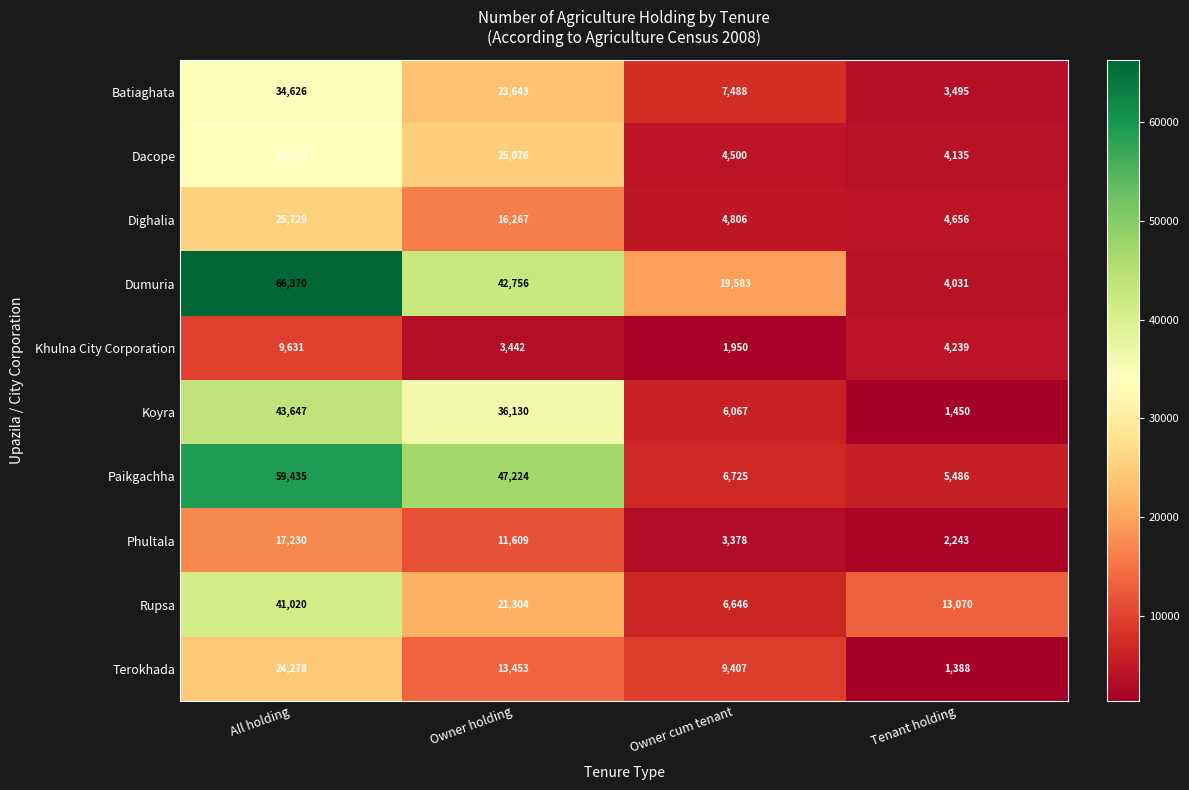

Between Owner cum tenant and Tenant holding, which series saw the biggest shift?

Dumuria